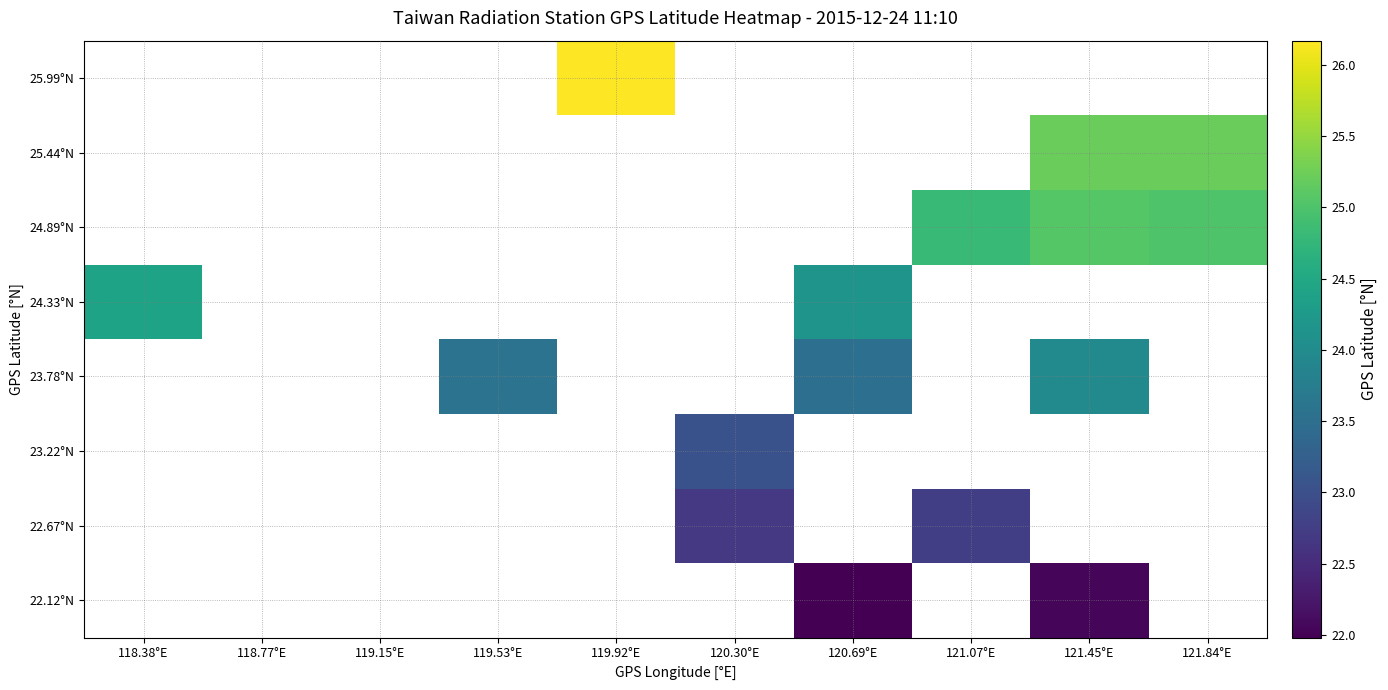

Between 119.15°E and 119.53°E, which is larger?

119.53°E